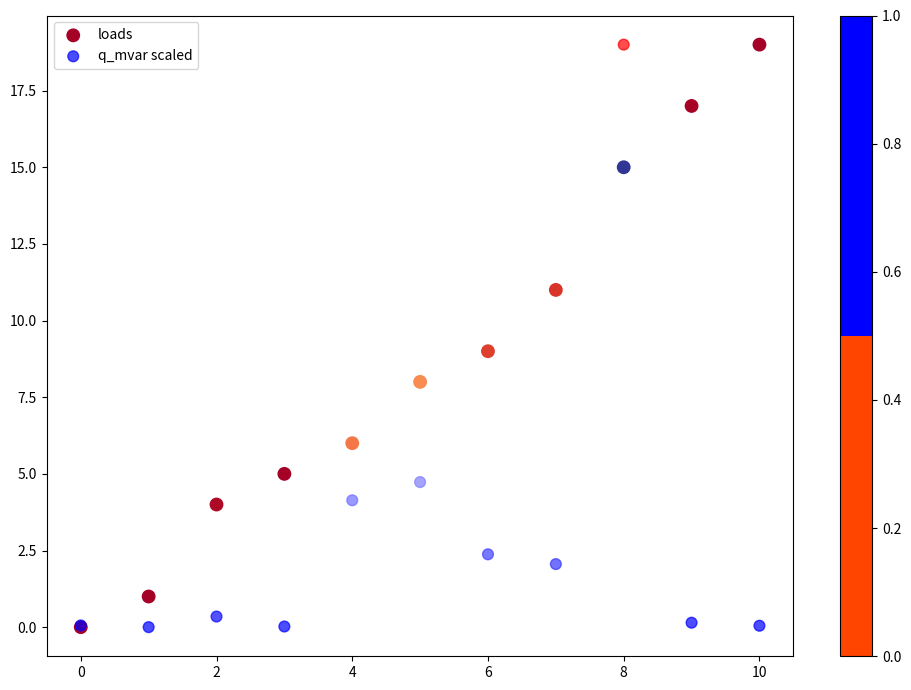

What are all the series names shown in the legend?

loads, q_mvar scaled